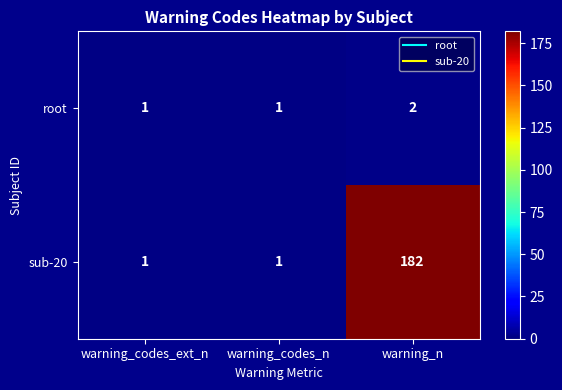

The sub-20 series shows 96 at warning_n. True or false?

False